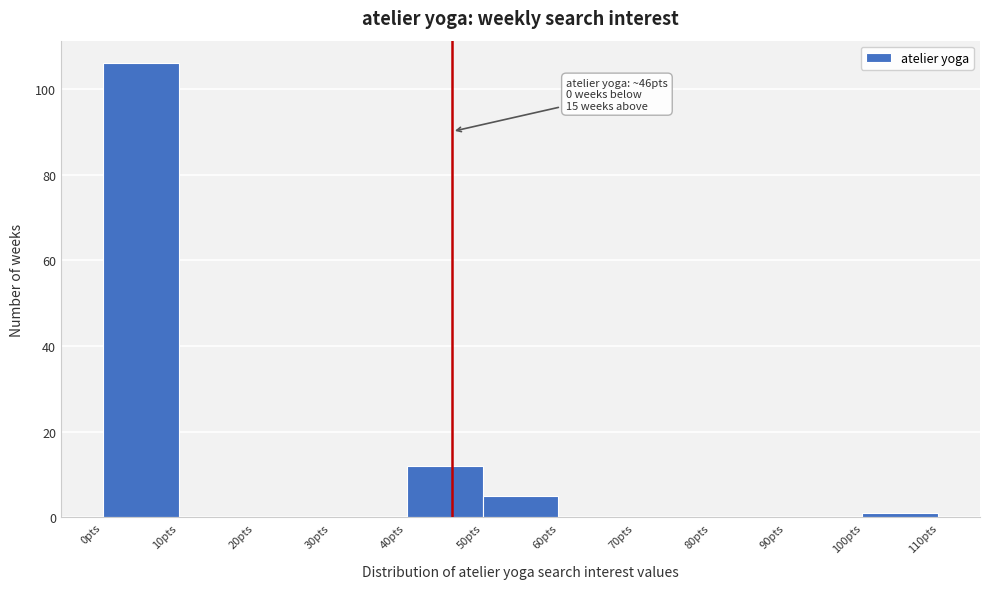

Which range on the x-axis has the tallest bar?

0 to 10